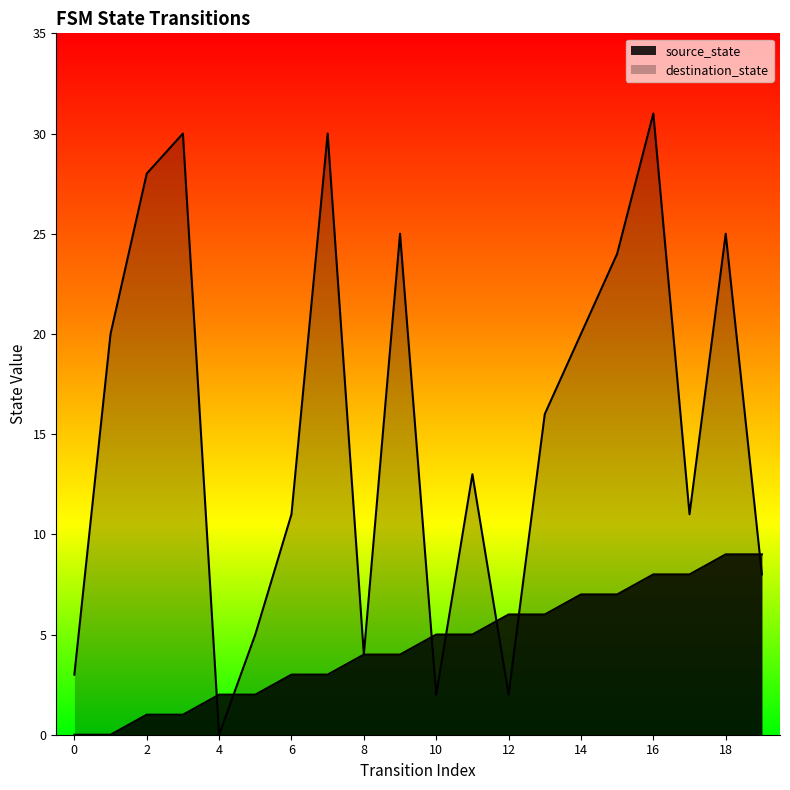

What is the value of the source_state point at the 14th from the left?

6